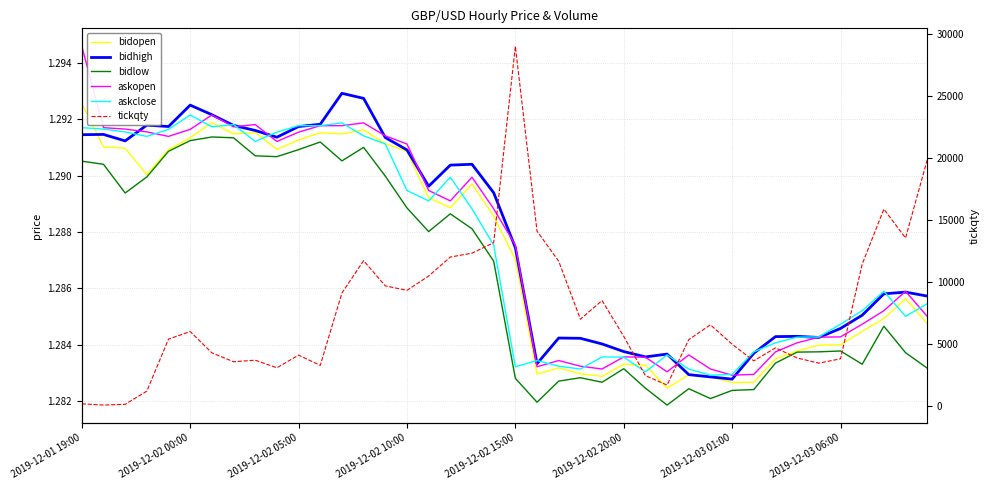

Which series has the widest spread of values?

tickqty